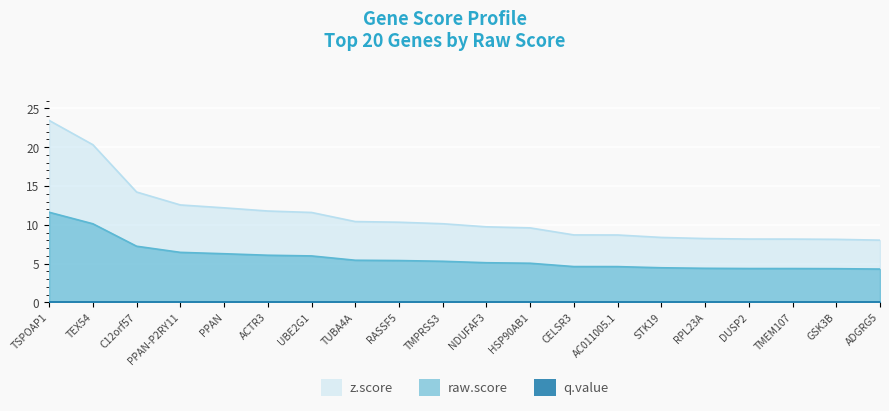

Which series has the largest range (max minus min)?

z.score